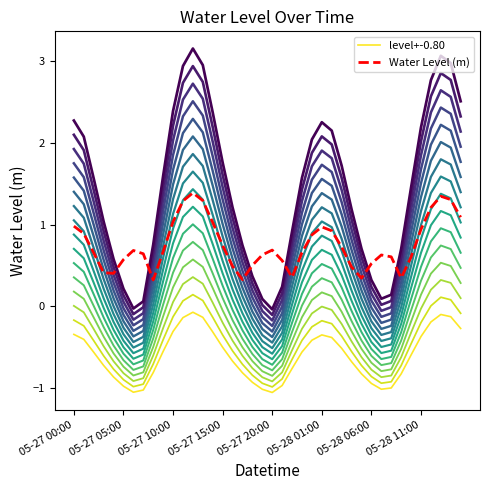

True or false: level+-0.80 and Water Level (m) cross at least once.

False